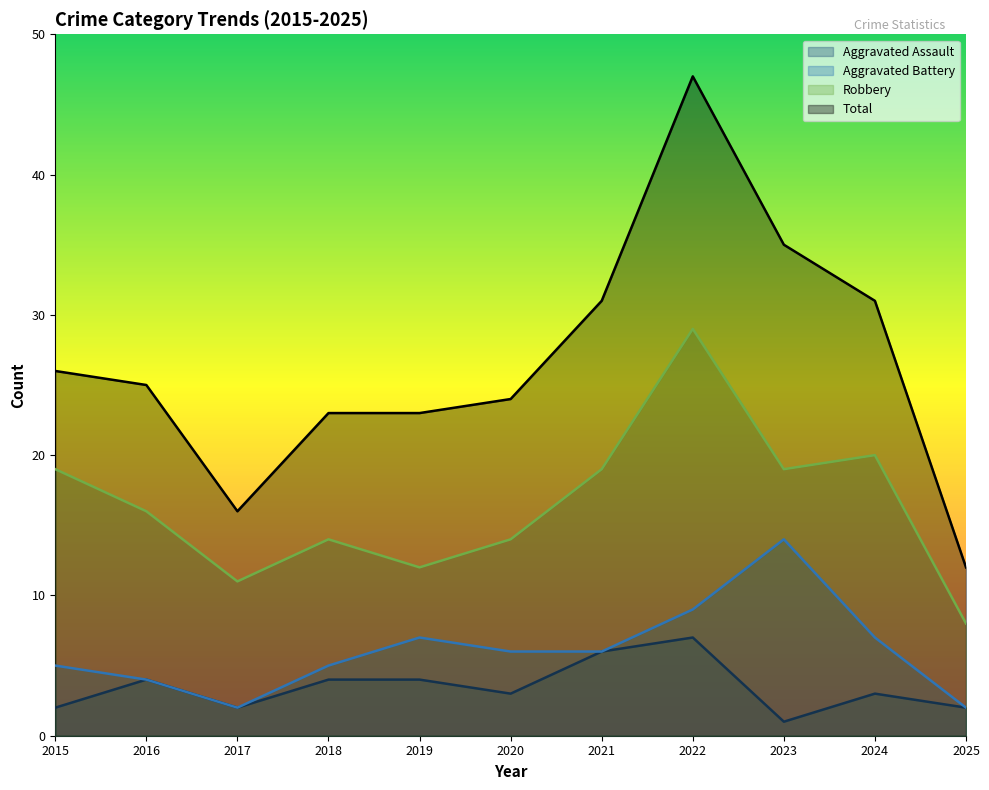

True or false: Robbery and Aggravated Battery intersect in this chart.

False